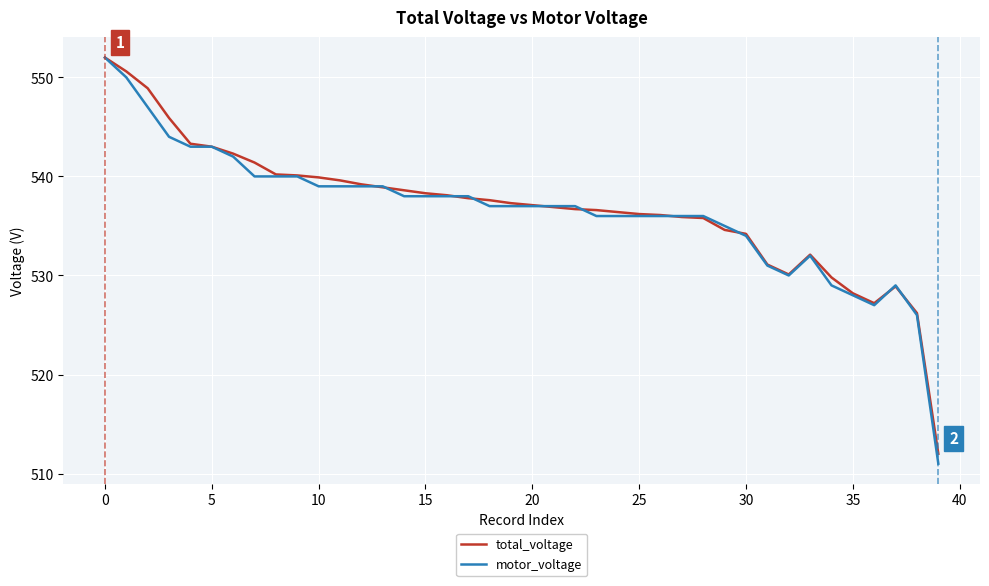

What is the maximum value shown in the chart?

552.0